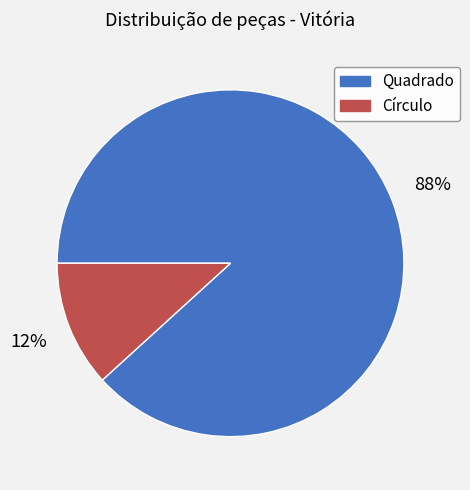

To the nearest percent, what portion does Círculo represent?

12%